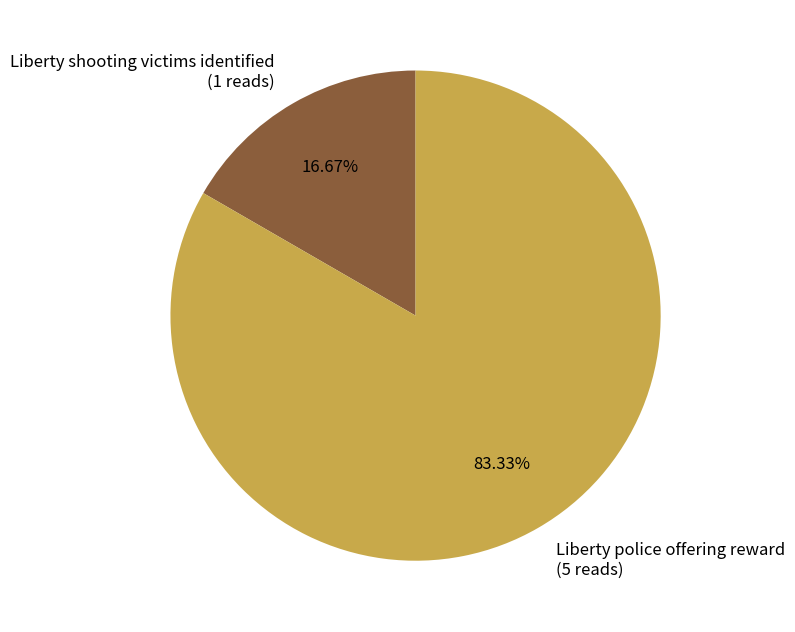

Is Liberty police offering reward (5 reads) the majority of the pie?

Yes